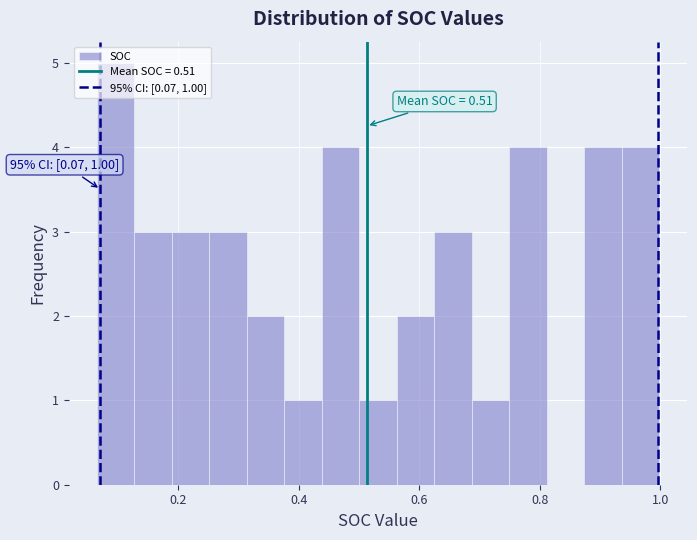

Read against the x-axis, roughly where is the centre of the tallest bar?

0.10